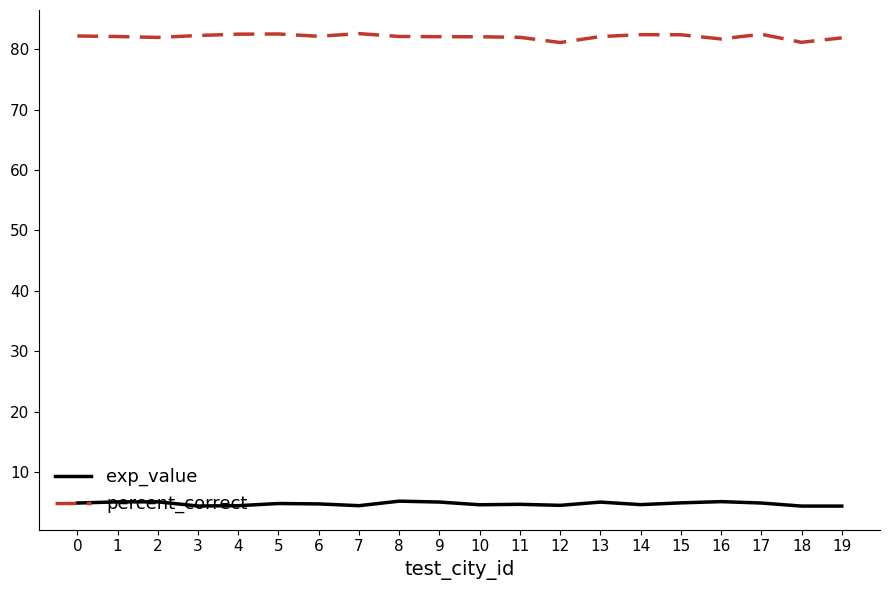

What is the difference between the exp_value values at 1 and 10?

0.5